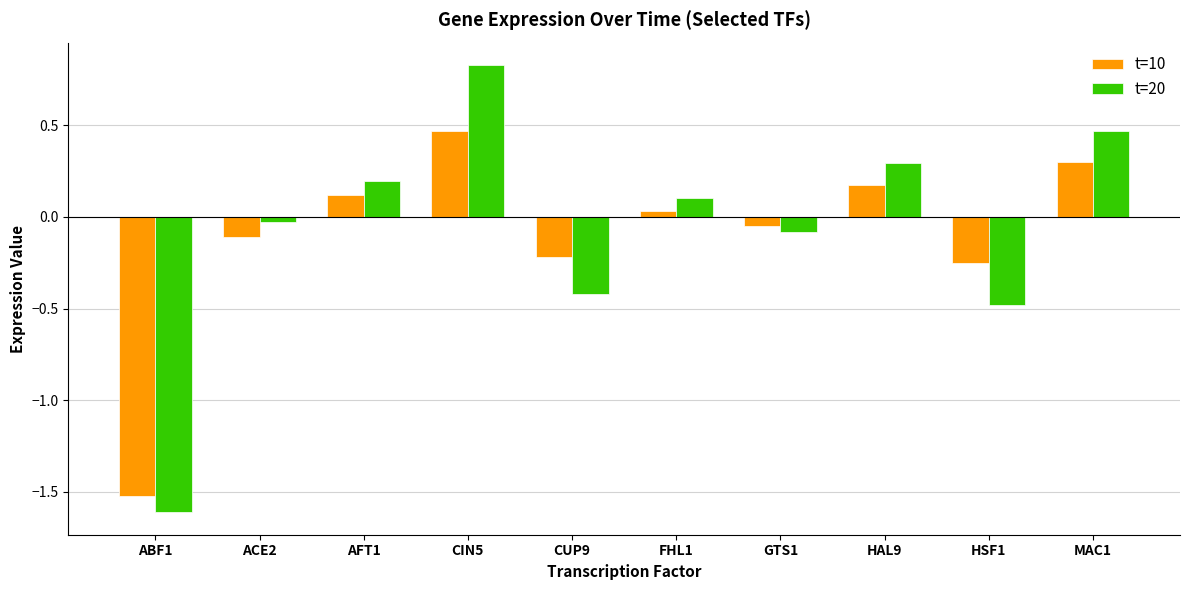

Between CIN5 and CUP9, which series saw the biggest shift?

t=20